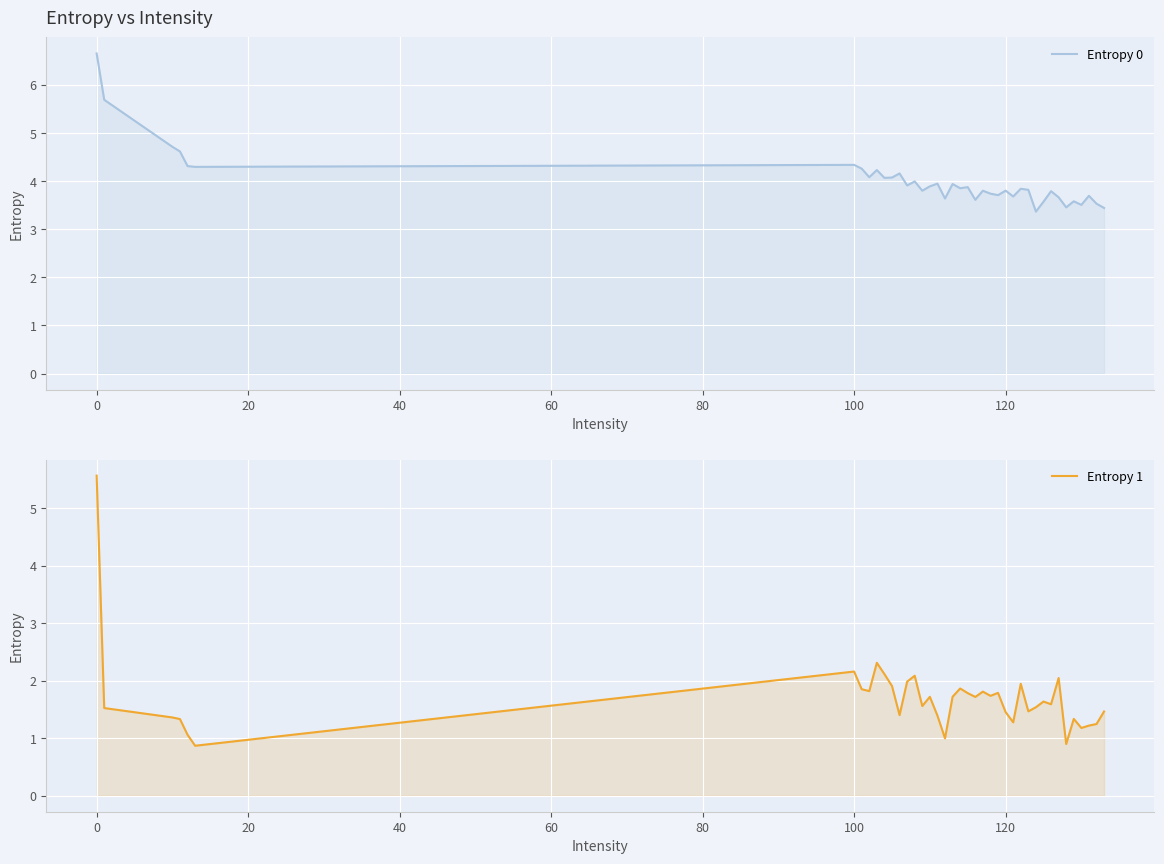

What is the maximum value shown in the chart?

6.7